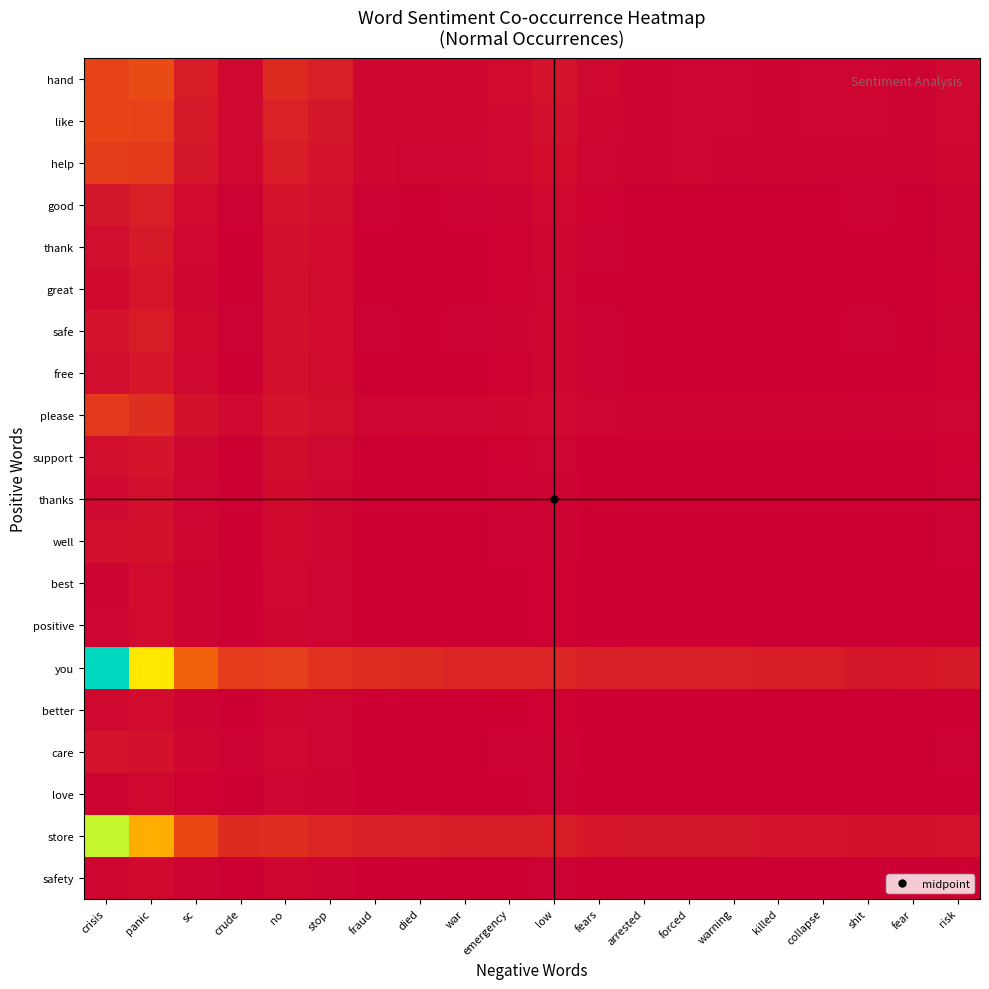

What is the spread (max minus min) of values at war?

0.1